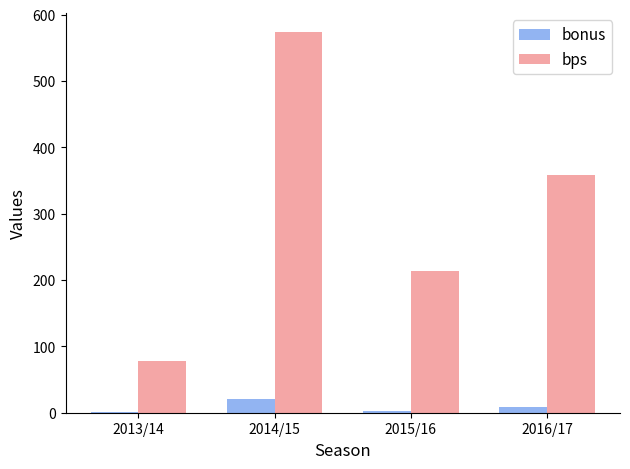

What is the sum of all bonus values?

32